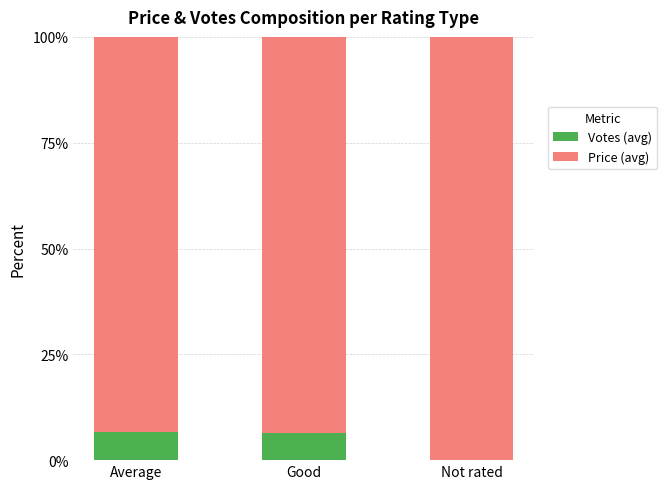

True or false: Votes (avg) has a value of 0.0 at Not rated.

True